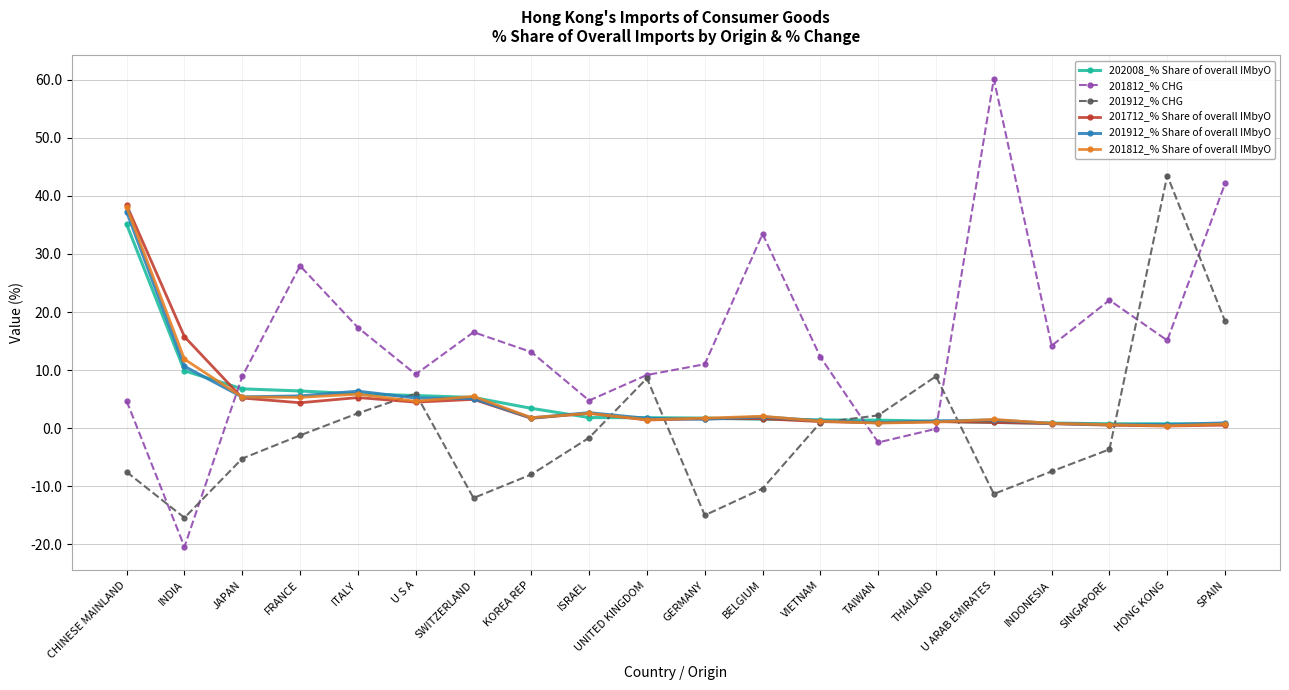

True or false: 202008_% Share of overall IMbyO has a value of 4.1 at JAPAN.

False